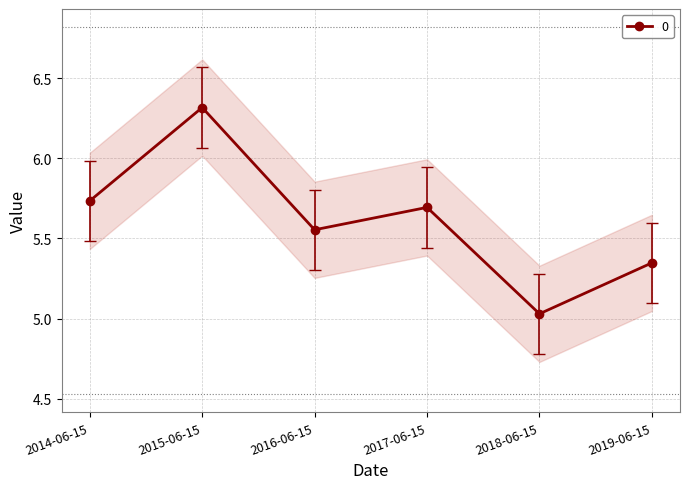

Does the chart display data point markers on the line(s)?

Yes